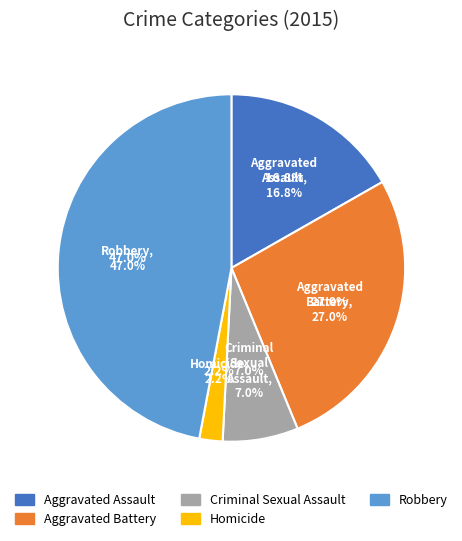

The Homicide slice represents 1% of the pie. True or false?

False